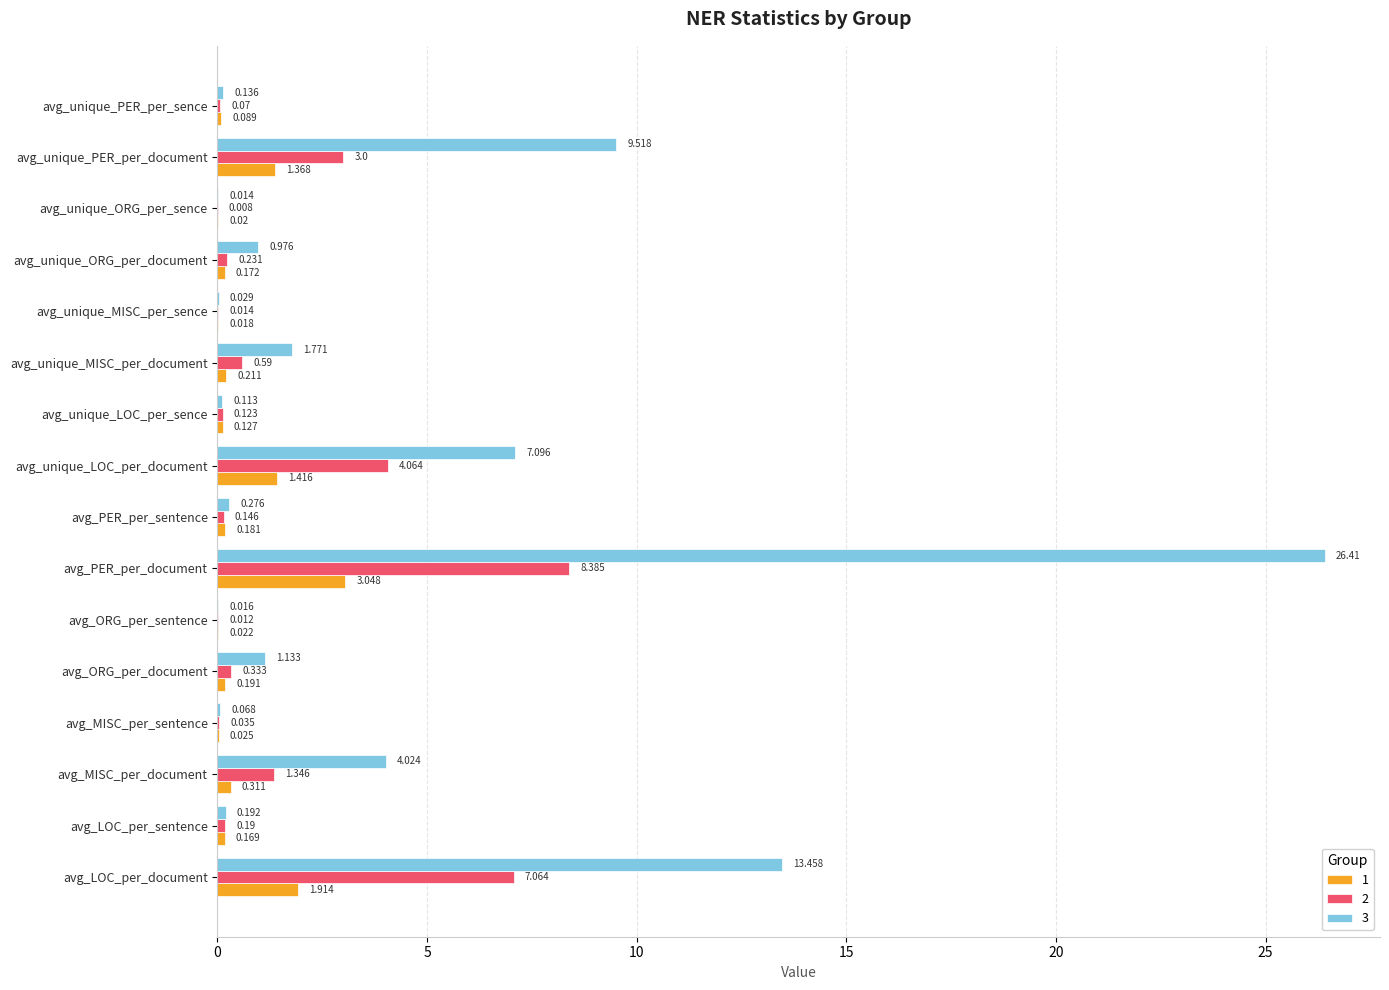

What is the total value across all series at avg_LOC_per_sentence?

0.6